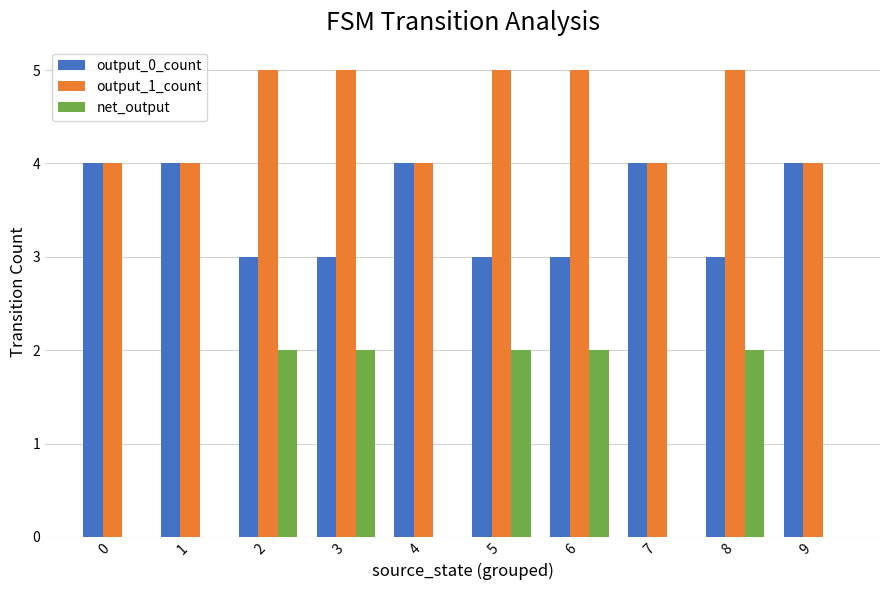

Which series has the largest total across all categories?

output_1_count